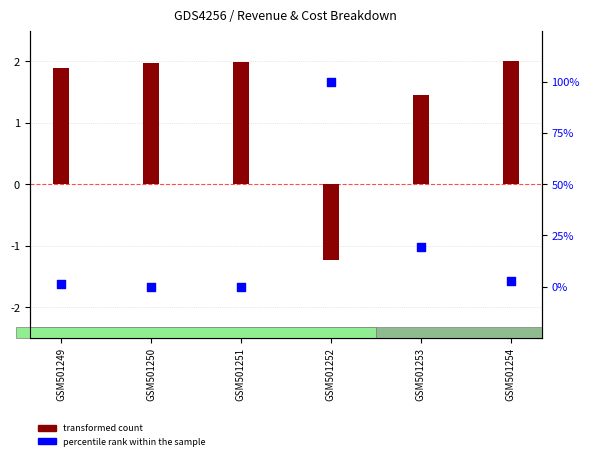

Which series has the widest spread of Y values?

percentile rank within the sample